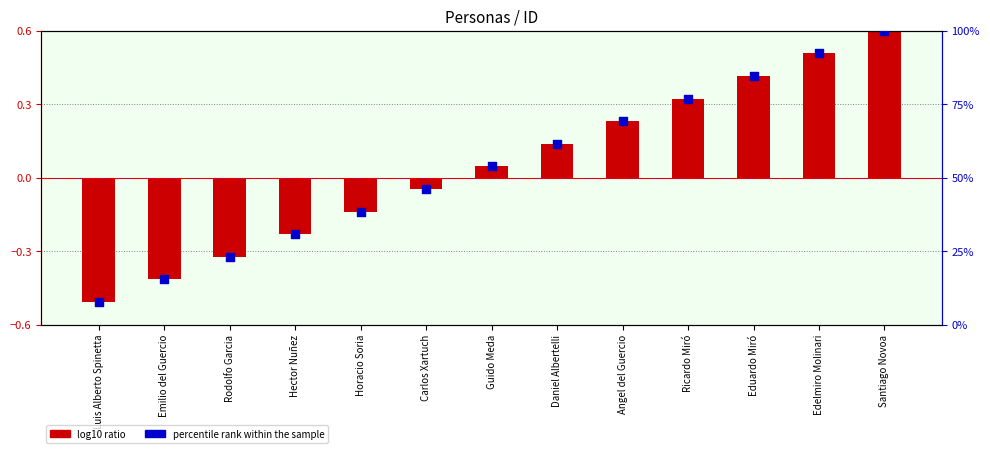

Which series has the largest total across all categories?

percentile rank within the sample